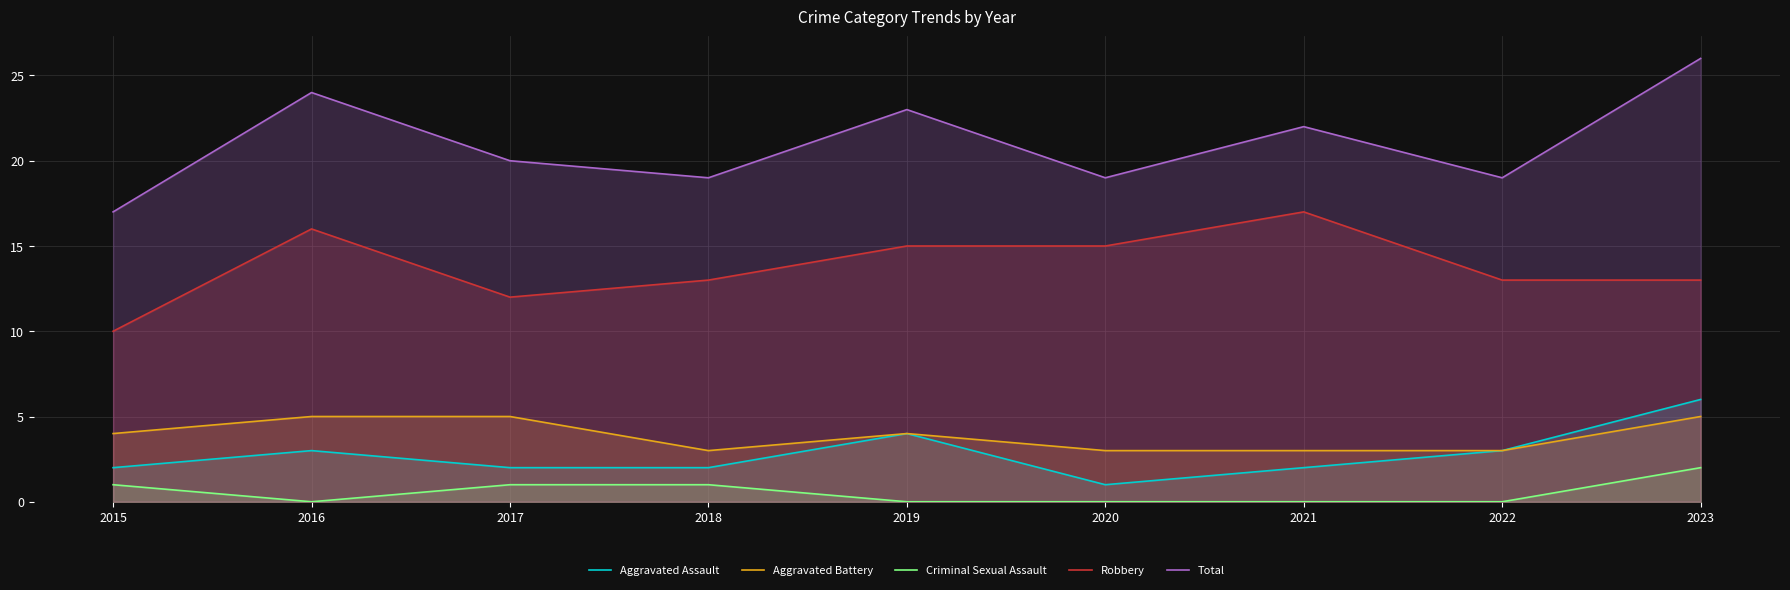

Which series has the largest range (max minus min)?

Total